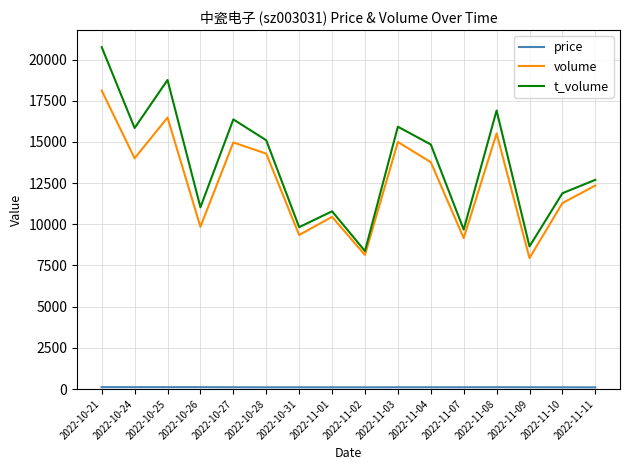

Which series has the largest total across all categories?

t_volume